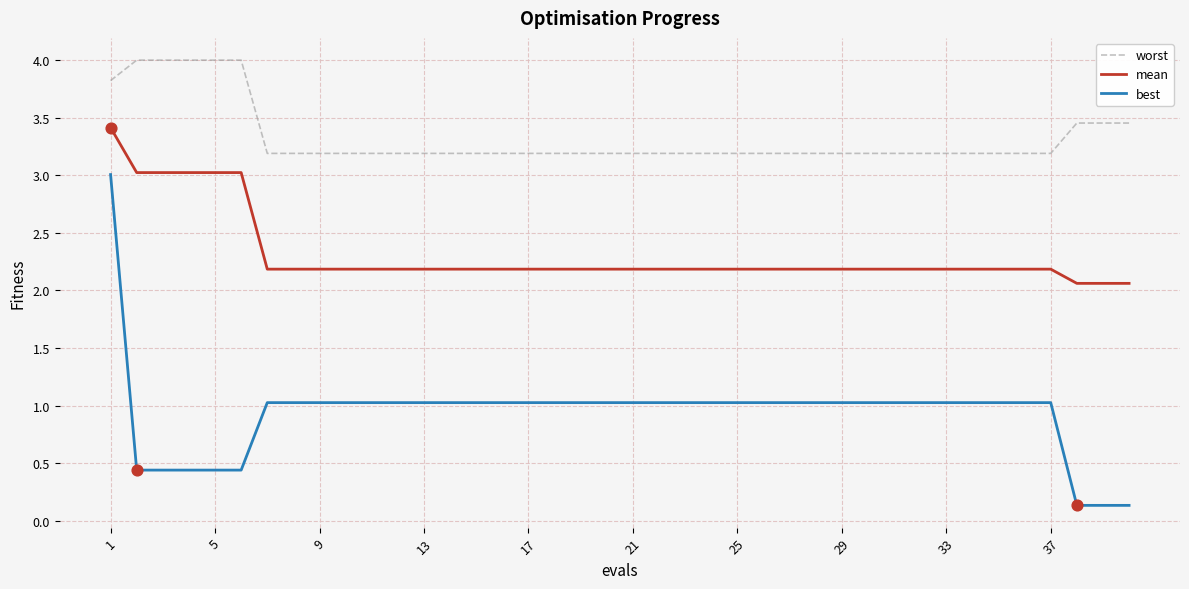

Which series has the largest range (max minus min)?

best